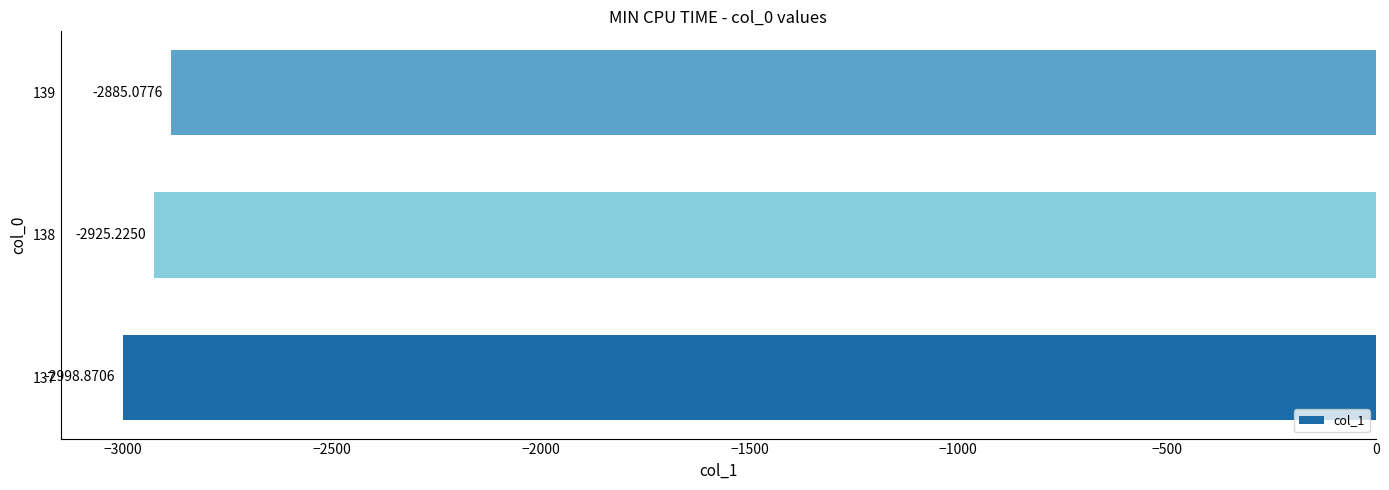

Rank the categories by value from lowest to highest.

137, 138, 139